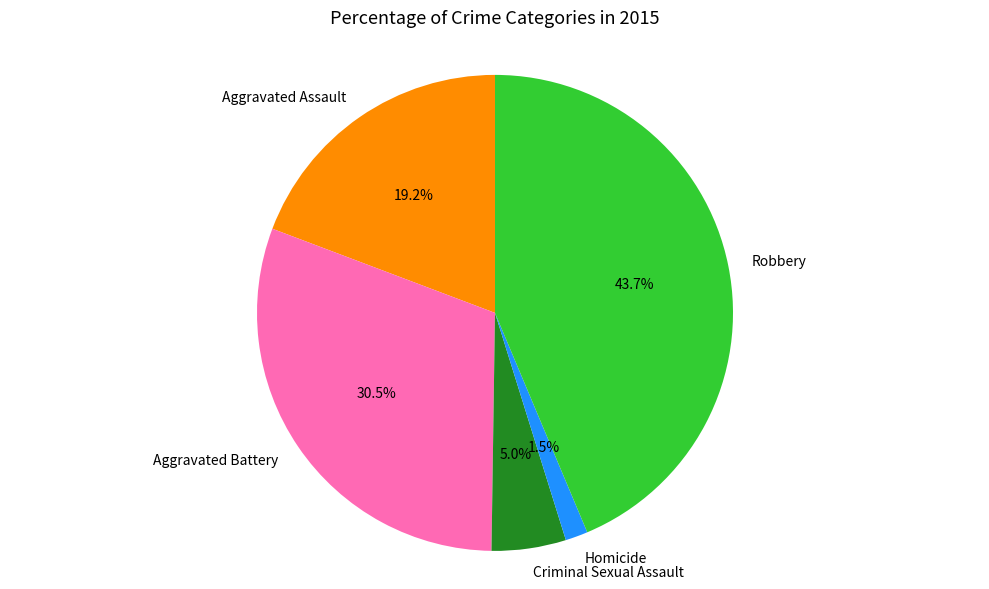

To the nearest percent, what portion does Criminal Sexual Assault represent?

5%